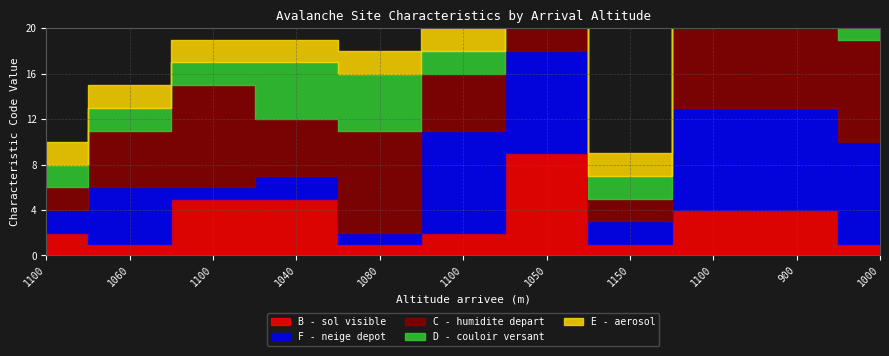

Rank the series at 1150 from lowest to highest value.

B - sol visible, F - neige depot, C - humidite depart, D - couloir versant, E - aerosol